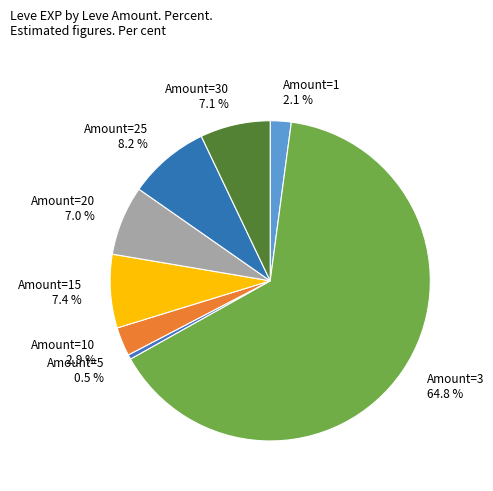

Which category accounts for the majority?

Amount=3